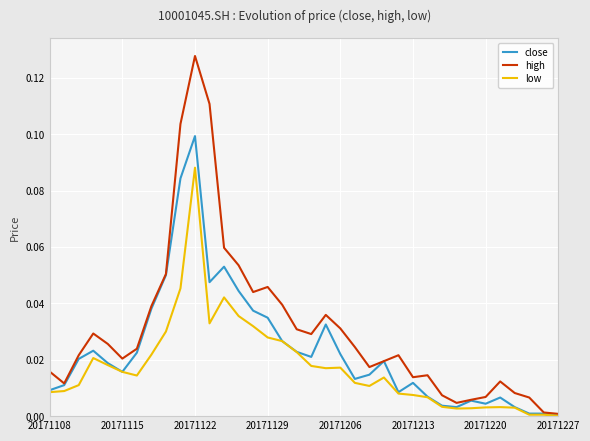

How many distinct data groups are displayed?

3